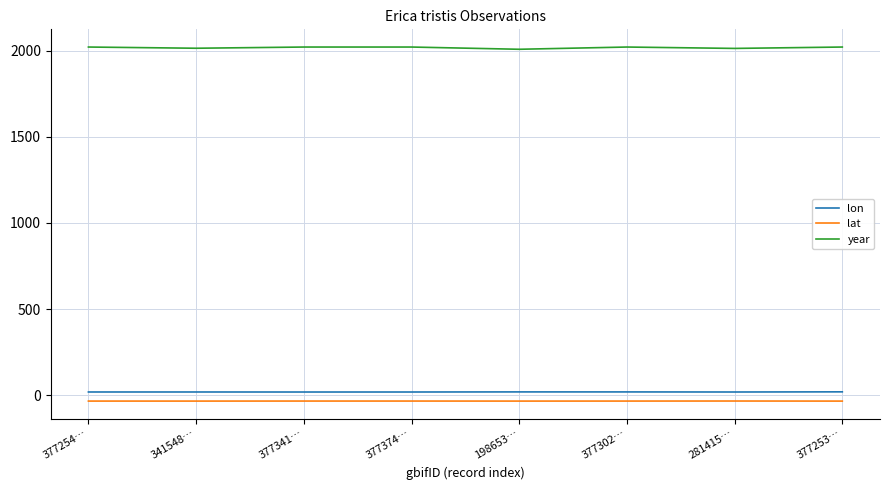

What are all the series names shown in the legend?

lon, lat, year